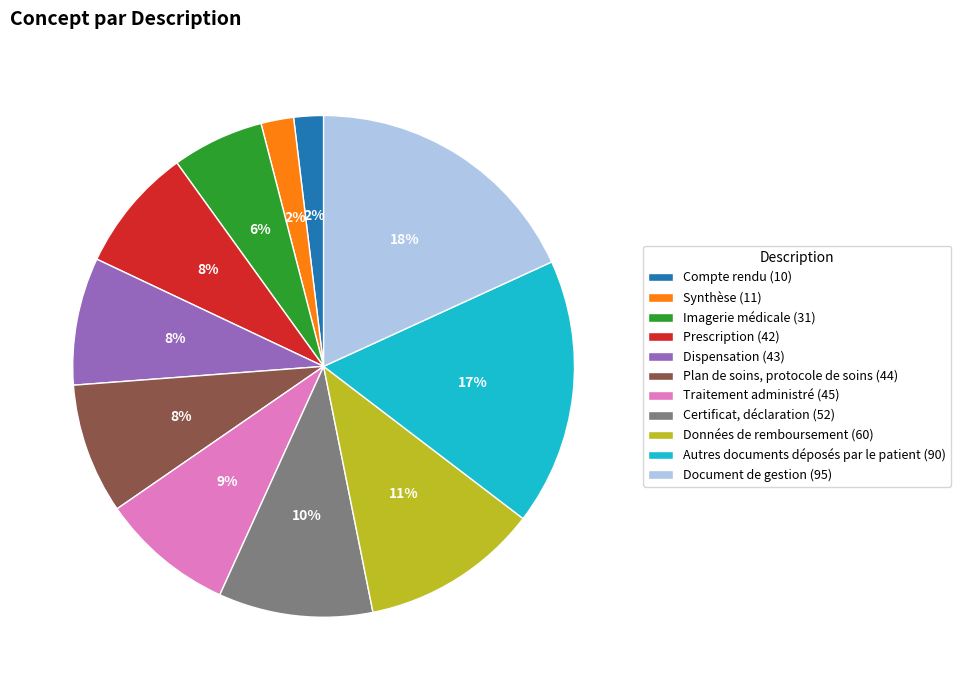

Which has a higher value, Synthèse (11) or Plan de soins, protocole de soins (44)?

Plan de soins, protocole de soins (44)